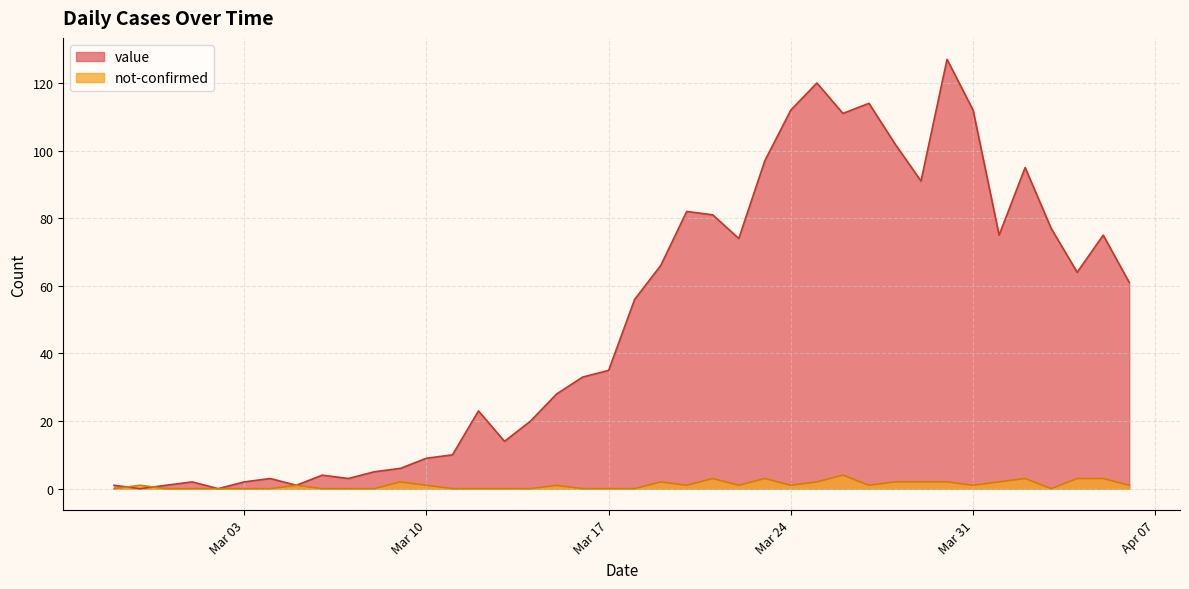

At 2020-02-27, list the series in order from smallest to largest.

not-confirmed, value